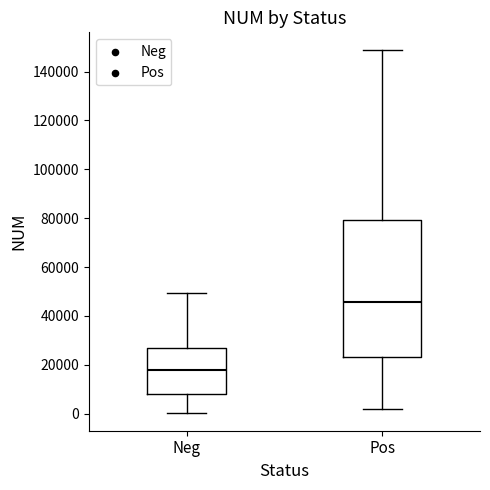

Where is the upper edge of the box for Neg on the y-axis? The values are not printed on the chart, so give them approximately, as read against the axis.

26000